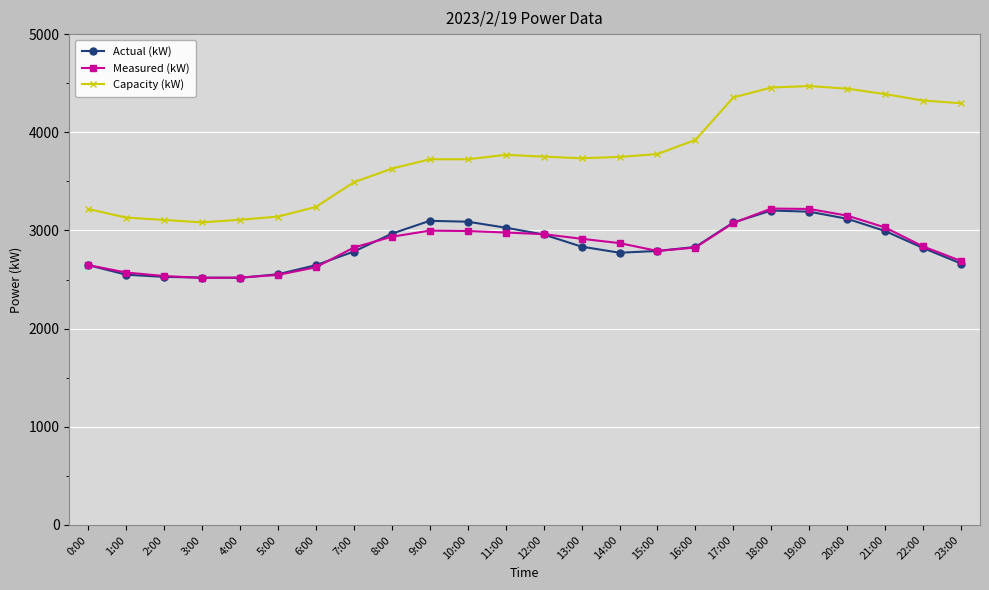

What is the difference between the highest and lowest values at 5:00?

594